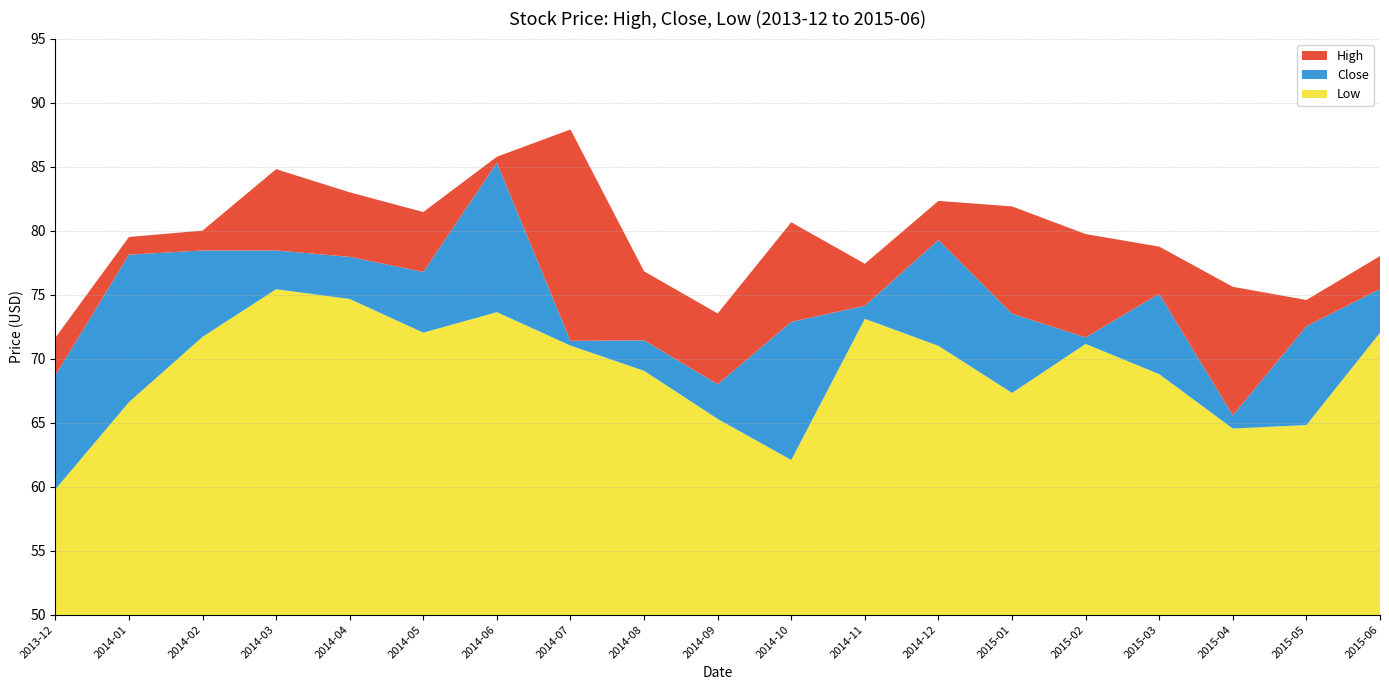

Reading left to right, extract all data points from this chart.

High: 71.6	79.5	80.0	84.8	83.0	81.4	85.8	87.9	76.8	73.5	80.7	77.4	82.3	81.9	79.7	78.8	75.6	74.6	78.0
Close: 68.7	78.1	78.4	78.4	77.9	76.8	85.3	71.4	71.4	68.0	72.9	74.1	79.3	73.5	71.7	75.1	65.6	72.5	75.4
Low: 59.8	66.6	71.7	75.4	74.7	72.0	73.6	71.0	69.1	65.3	62.1	73.1	71.0	67.3	71.2	68.8	64.5	64.8	72.0